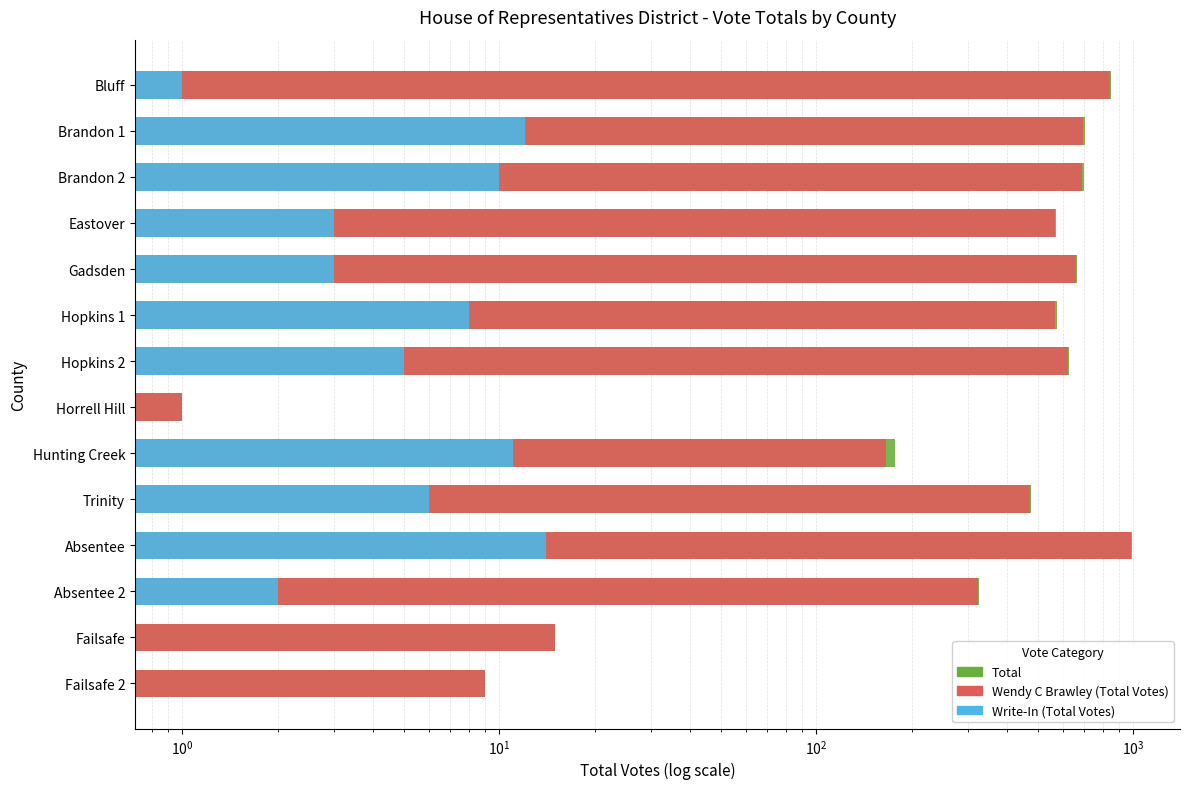

What are all the series names shown in the legend?

Total, Wendy C Brawley (Total Votes), Write-In (Total Votes)